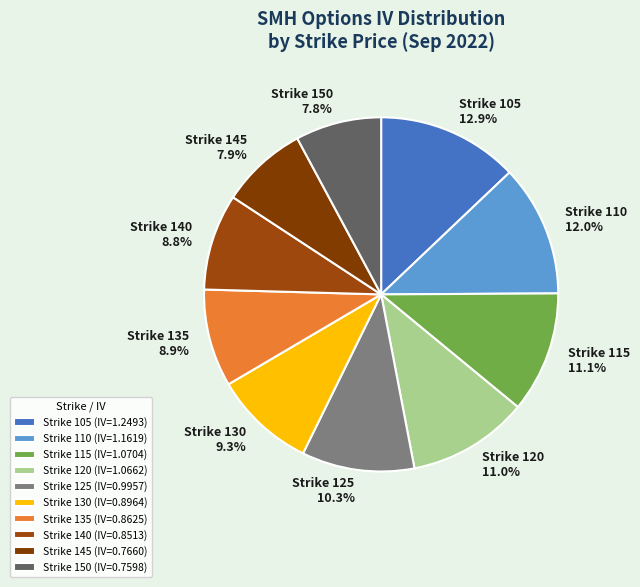

Which has a higher value, Strike 145 7.9% or Strike 125 10.3%?

Strike 125 10.3%